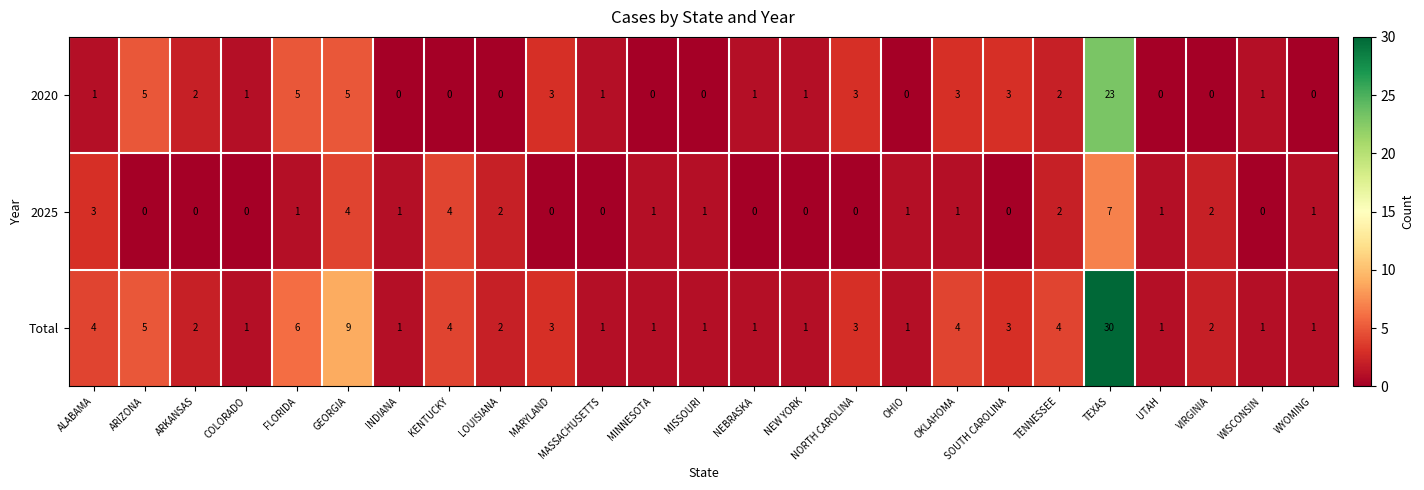

What is the spread (max minus min) of values at UTAH?

1